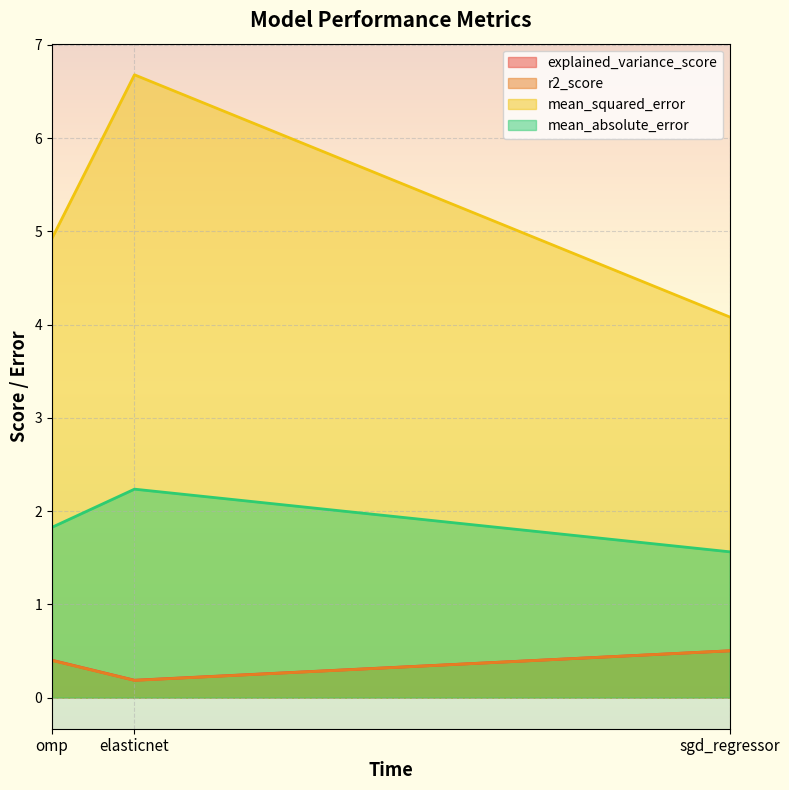

Reading left to right, transcribe all the data shown in this chart.

explained_variance_score: omp=0.4	elasticnet=0.2	sgd_regressor=0.5
r2_score: omp=0.4	elasticnet=0.2	sgd_regressor=0.5
mean_squared_error: omp=4.9	elasticnet=6.7	sgd_regressor=4.1
mean_absolute_error: omp=1.8	elasticnet=2.2	sgd_regressor=1.6